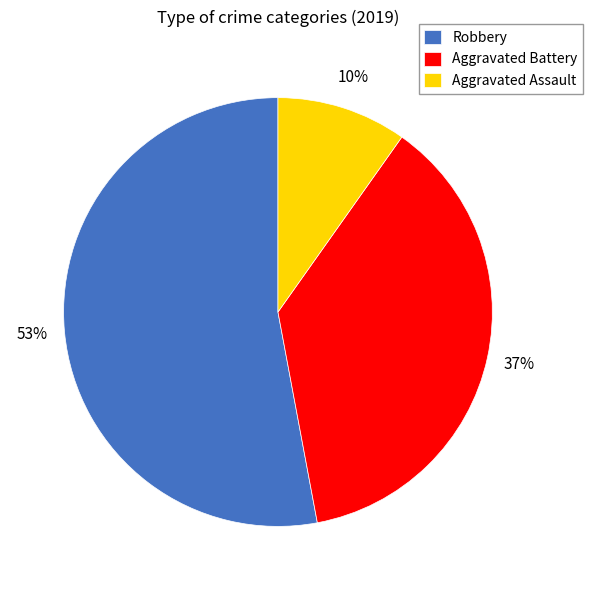

Between Aggravated Assault and Robbery, which is larger?

Robbery